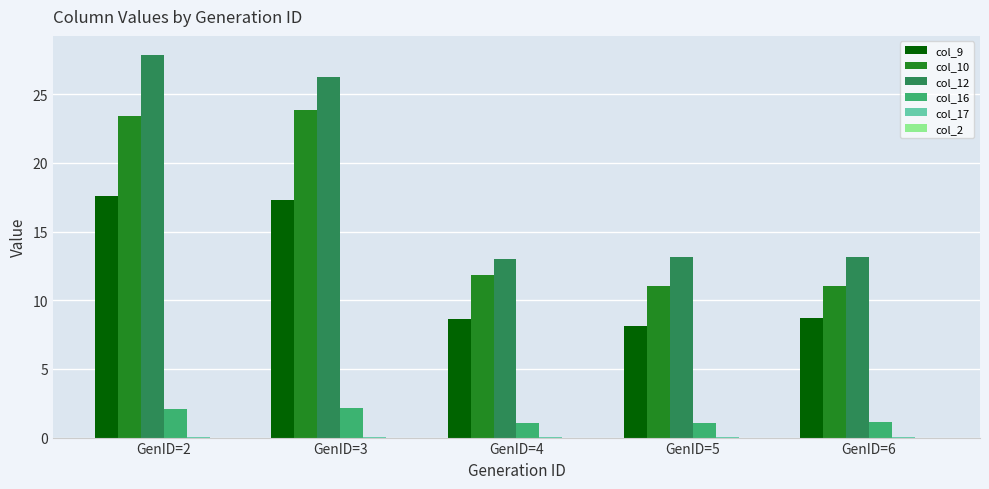

What is the sum of the col_16 values at GenID=3 and GenID=2?

4.2